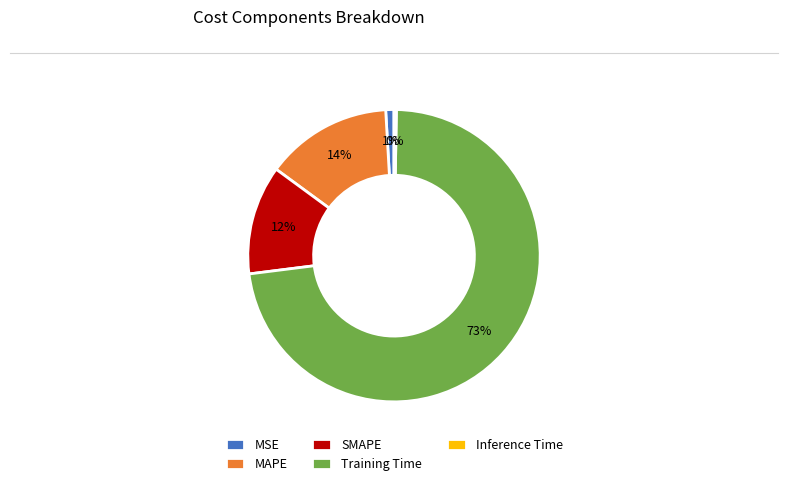

Do MAPE and MSE together represent more than half of the pie?

No